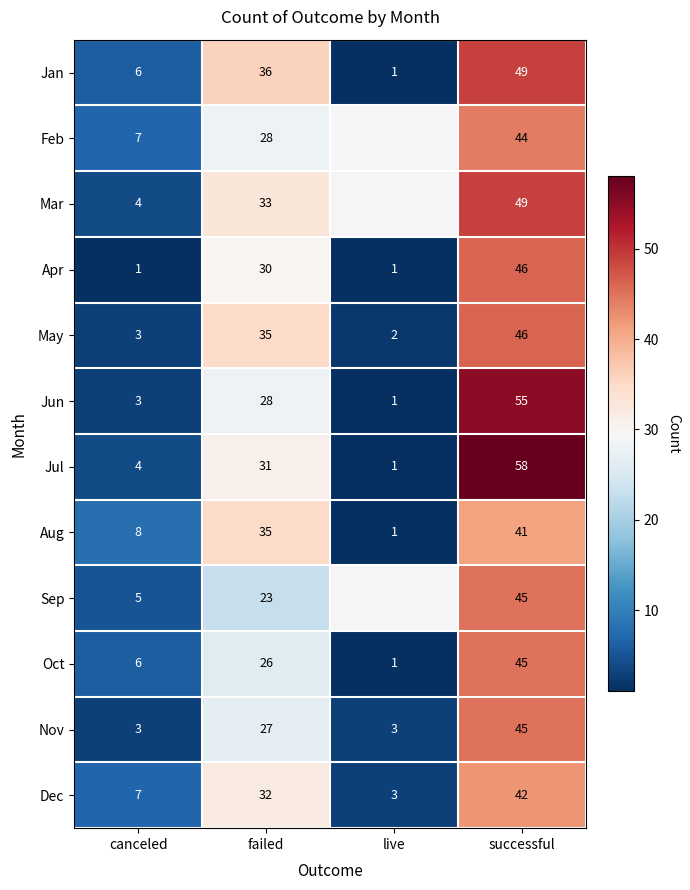

At which label does Nov reach its peak?

successful